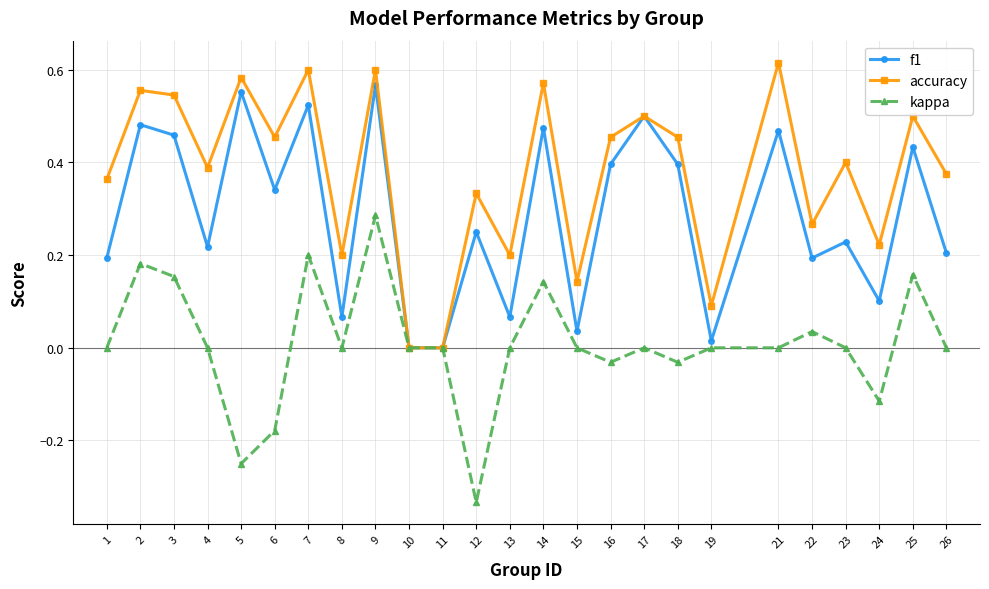

True or false: f1 has more than 2 points higher than both neighbors.

True